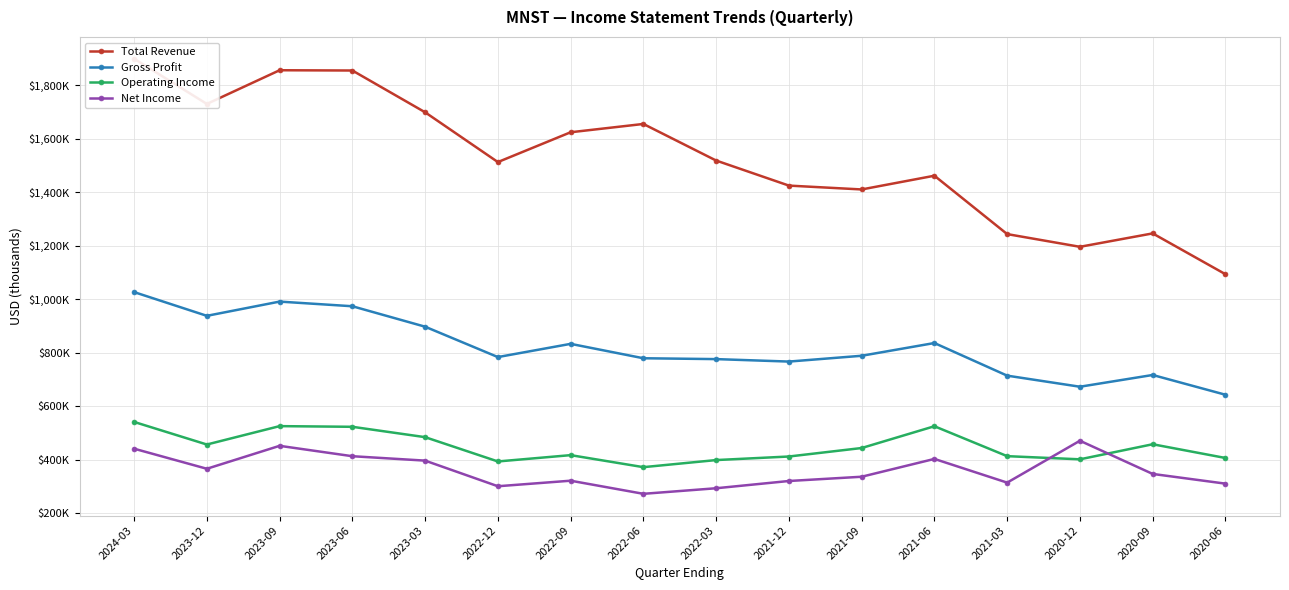

Where is Gross Profit nearest to the value 835350?

2021-06